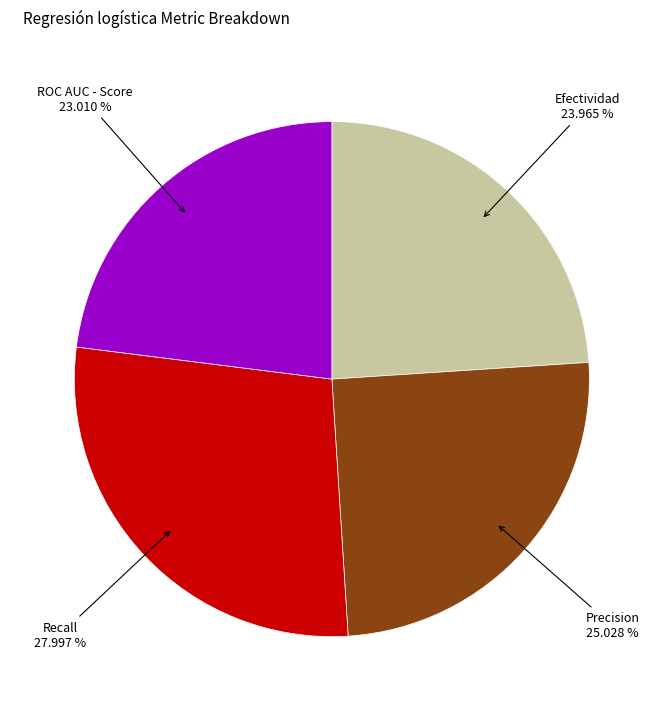

Does any single category account for the majority?

No